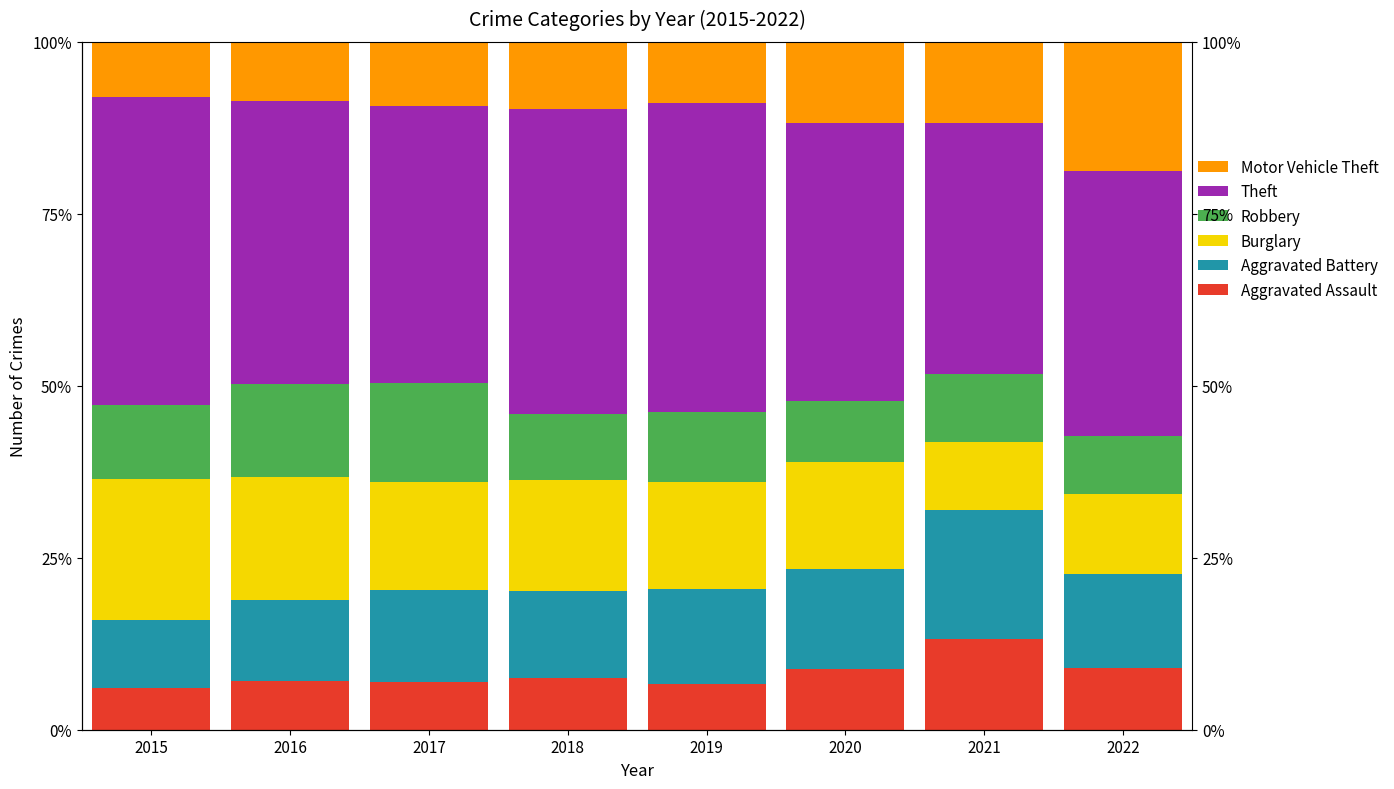

What is the minimum value for Aggravated Battery?

9.9